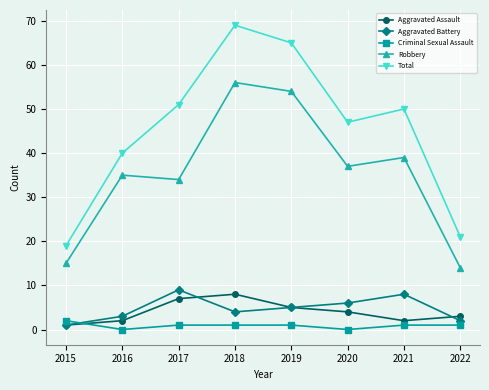

Which series ends up on top after the final intersection of Criminal Sexual Assault and Aggravated Battery?

Aggravated Battery